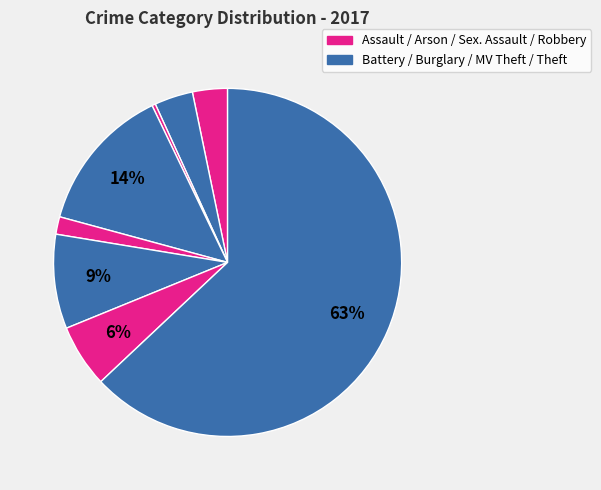

How many slices are in this pie chart?

8